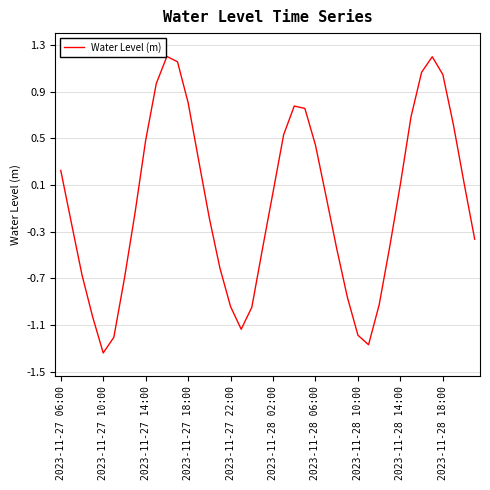

What is the difference between the maximum and second lowest values?

2.5